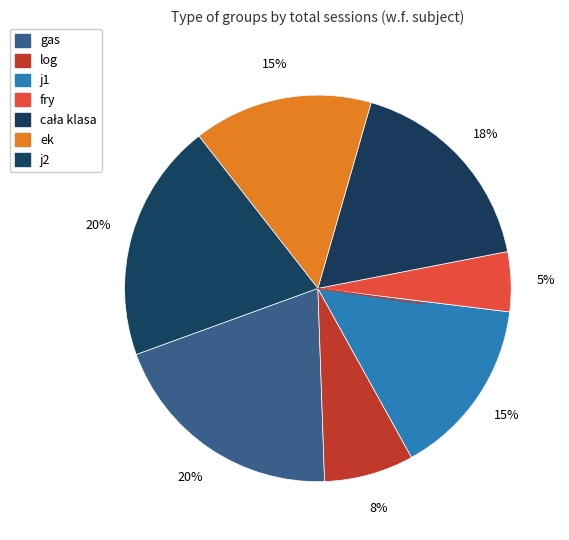

What is the smallest slice in the pie chart?

fry